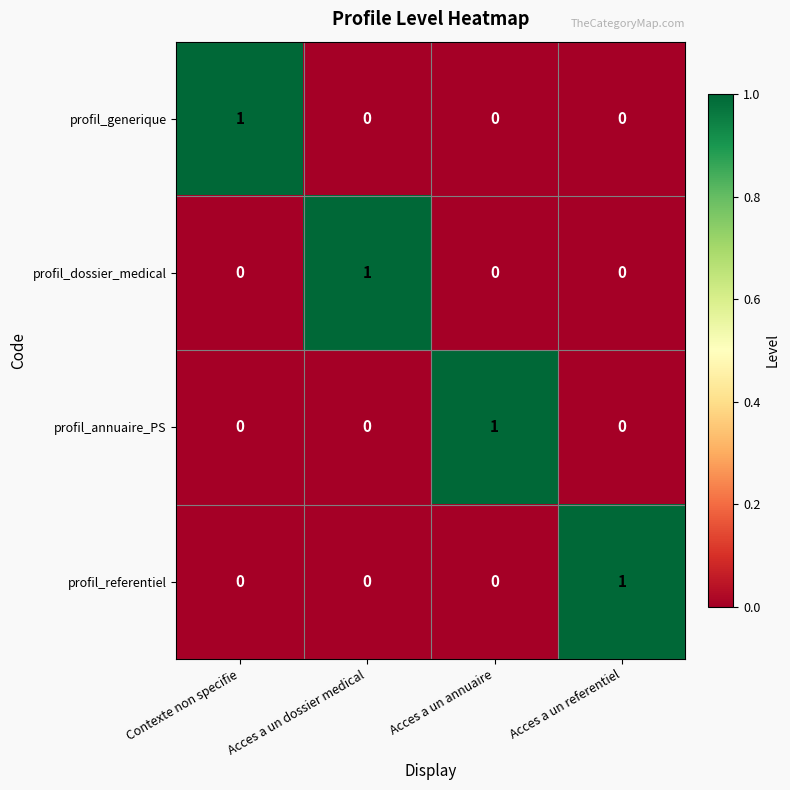

The value of profil_dossier_medical at Acces a un dossier medical is 1. True or false?

True